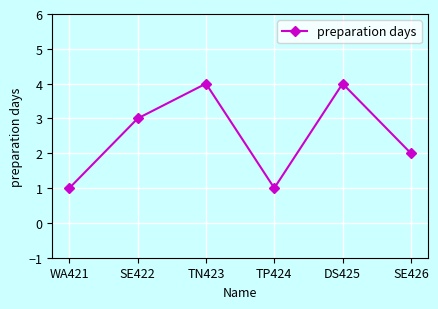

What is the sum of all values?

15